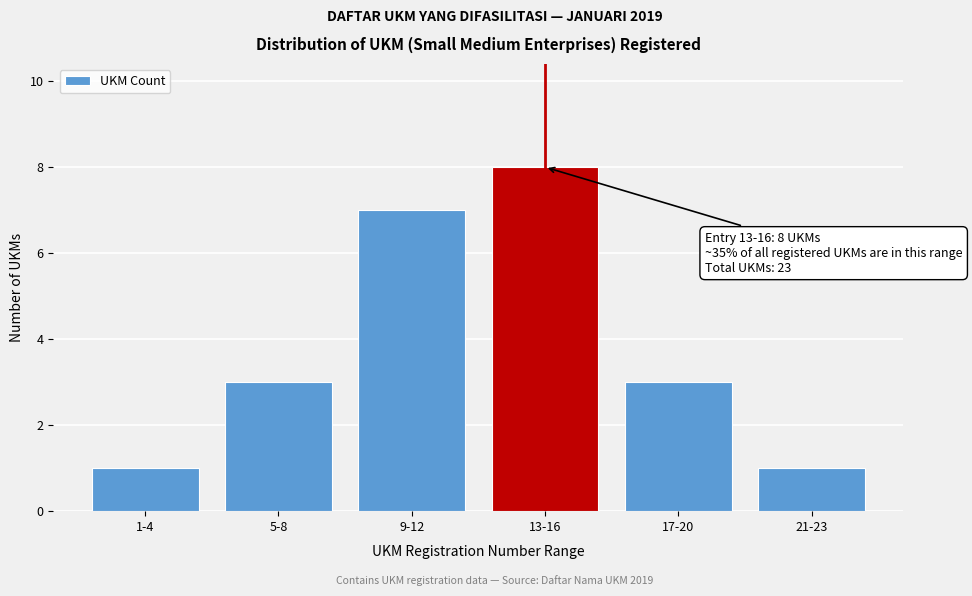

Reading right to left, transcribe all the data shown in this chart.

21-23=1	17-20=3	13-16=8	9-12=7	5-8=3	1-4=1